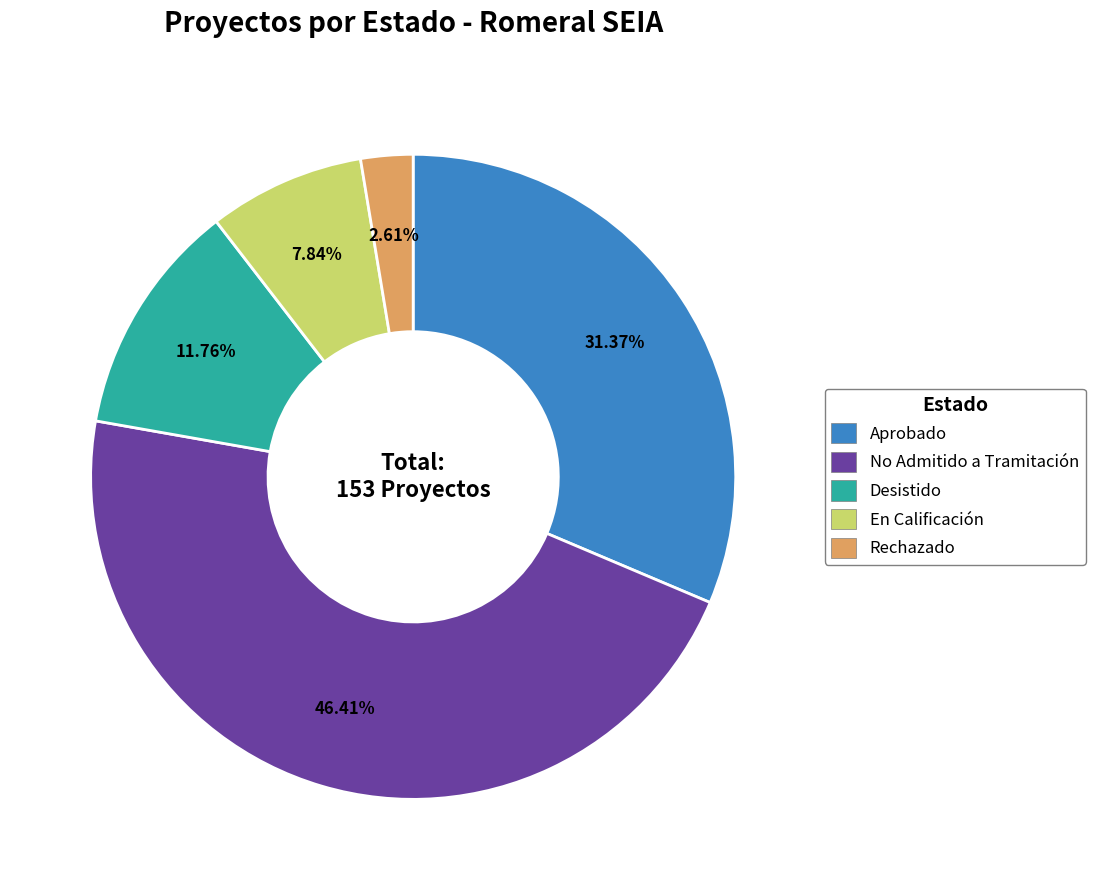

Does En Calificación represent more than half of the total?

No